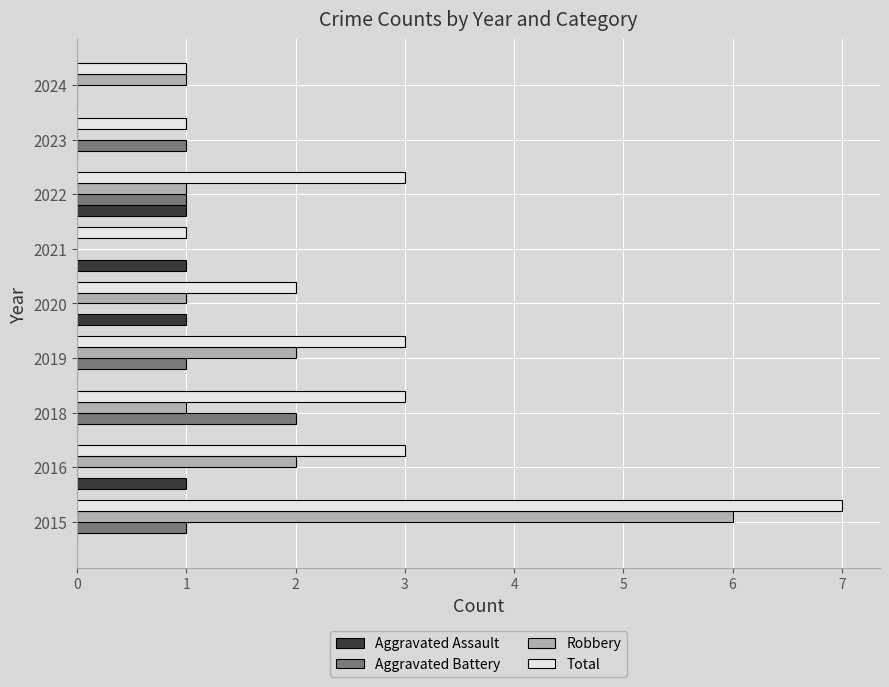

Count the Aggravated Battery values in the range 0 to 1.

8